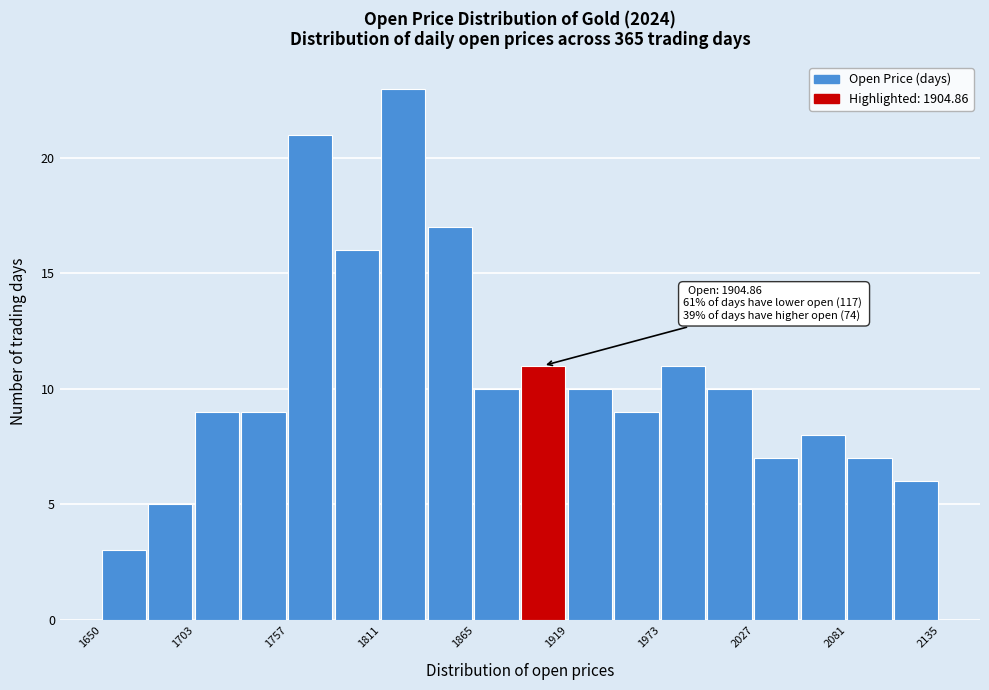

Read against the x-axis, roughly where is the centre of the tallest bar?

1820